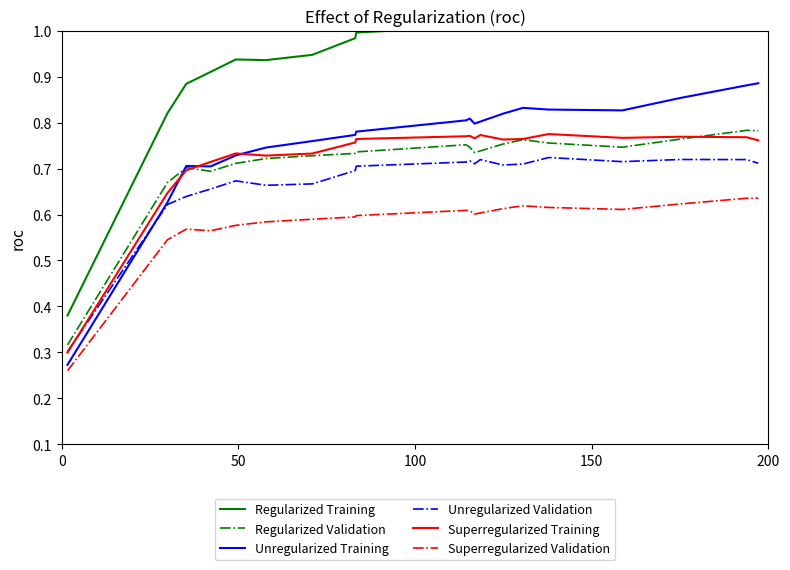

True or false: Superregularized Training and Superregularized Validation cross at least once.

False